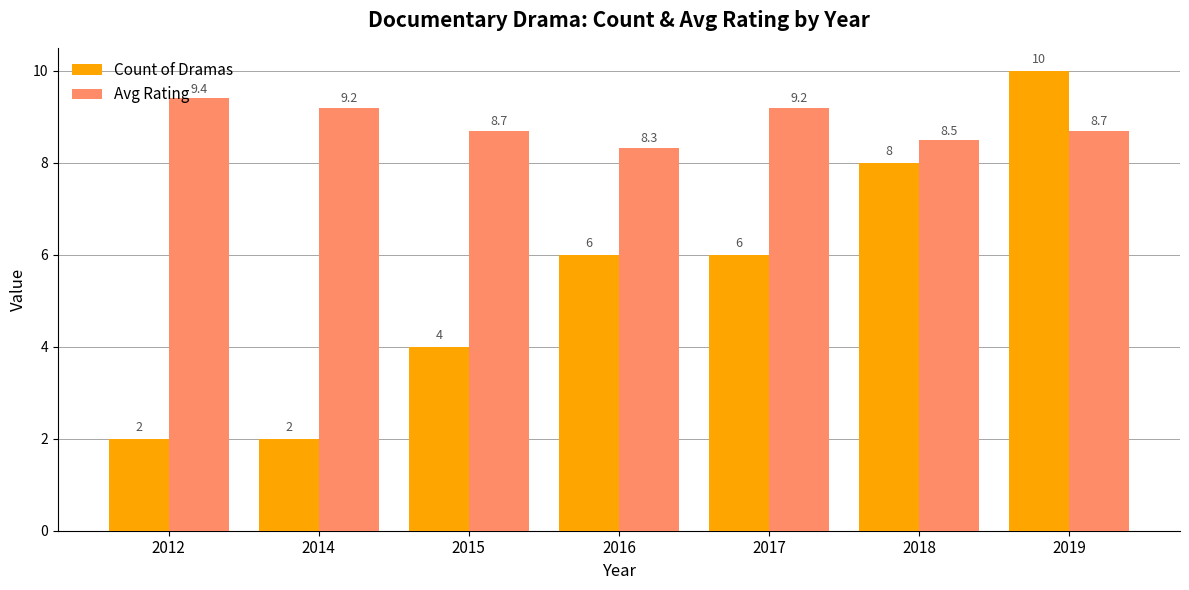

The Avg Rating series shows 14.5 at 2012. True or false?

False